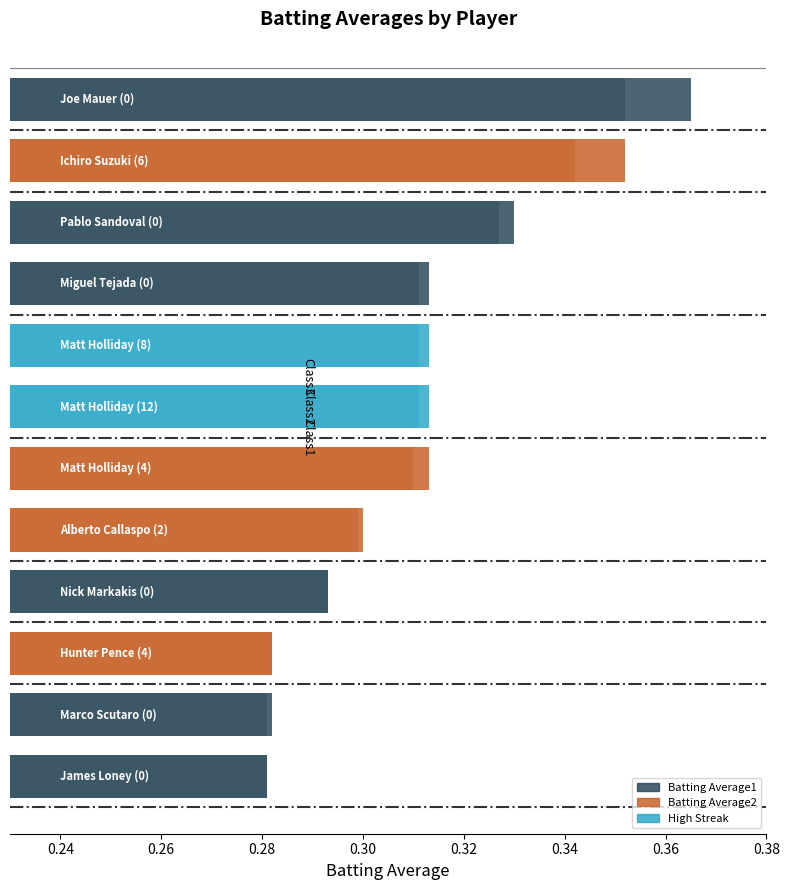

What is the value of the Batting Average2 bar at the 4th from the left?

0.3